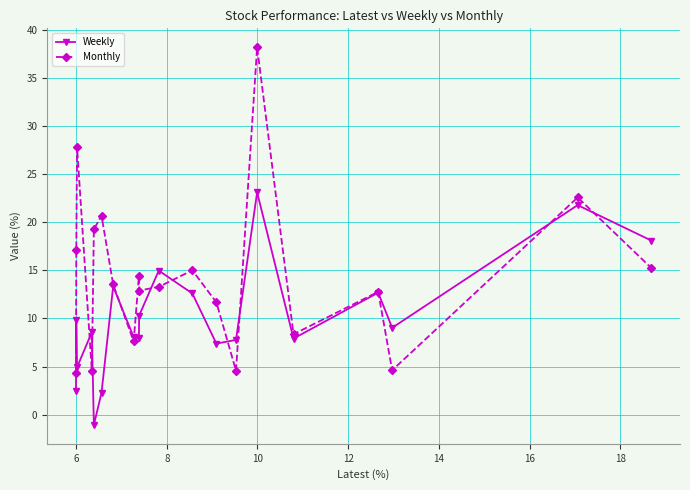

What is the difference between the maximum and minimum values in the Monthly series?

33.8